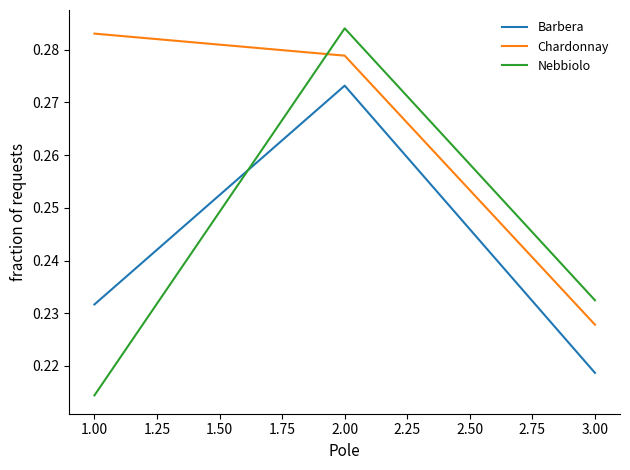

How many distinct data groups are displayed?

3